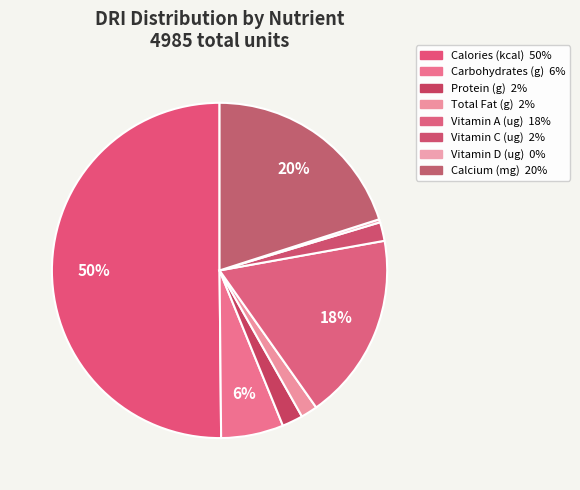

Which category has the biggest portion of the pie?

Calories (kcal)